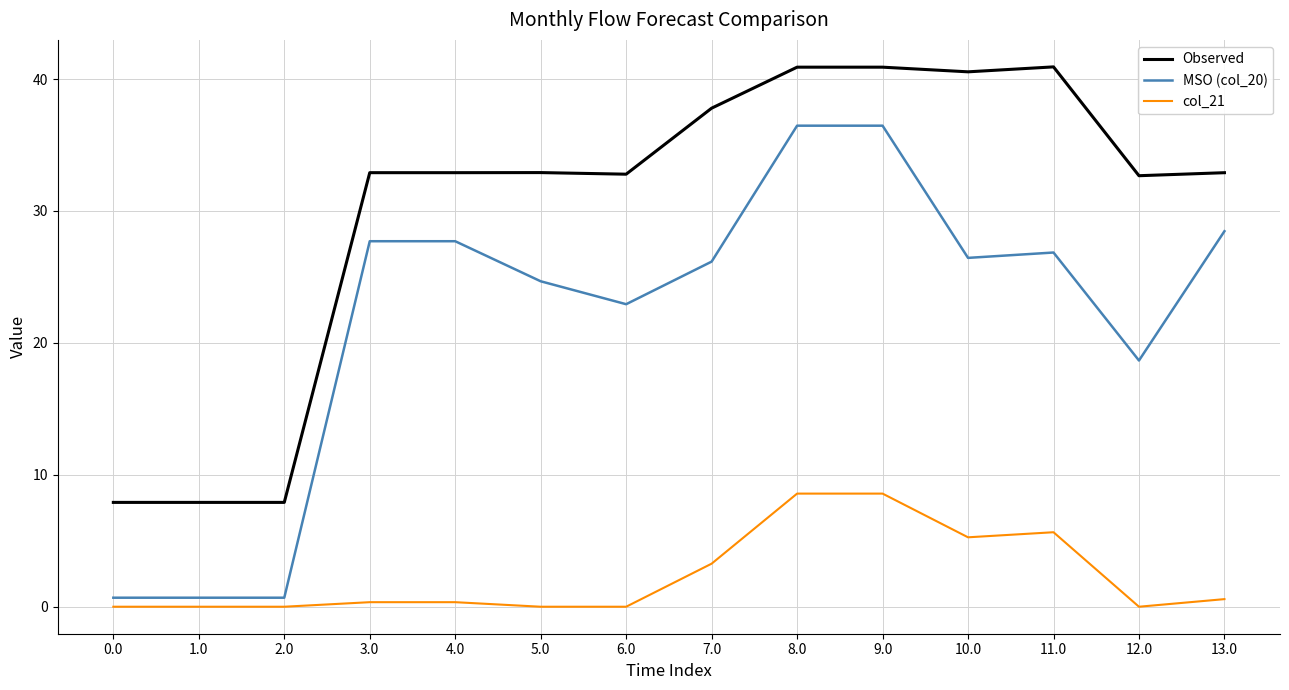

The Observed series shows 37.8 at 7.0. True or false?

True